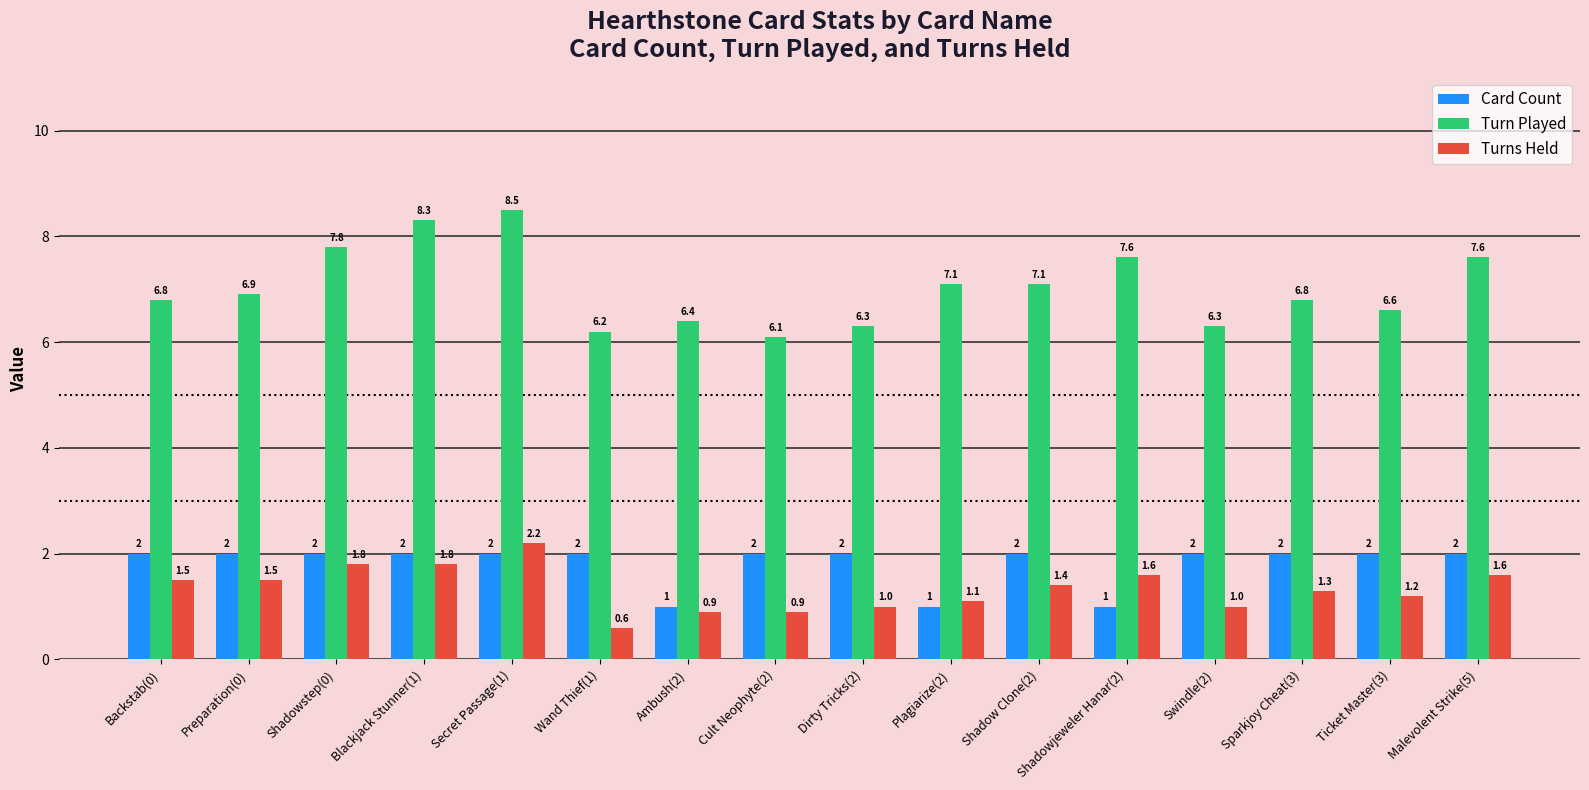

At Backstab(0), list the series in order from smallest to largest.

Turns Held, Card Count, Turn Played